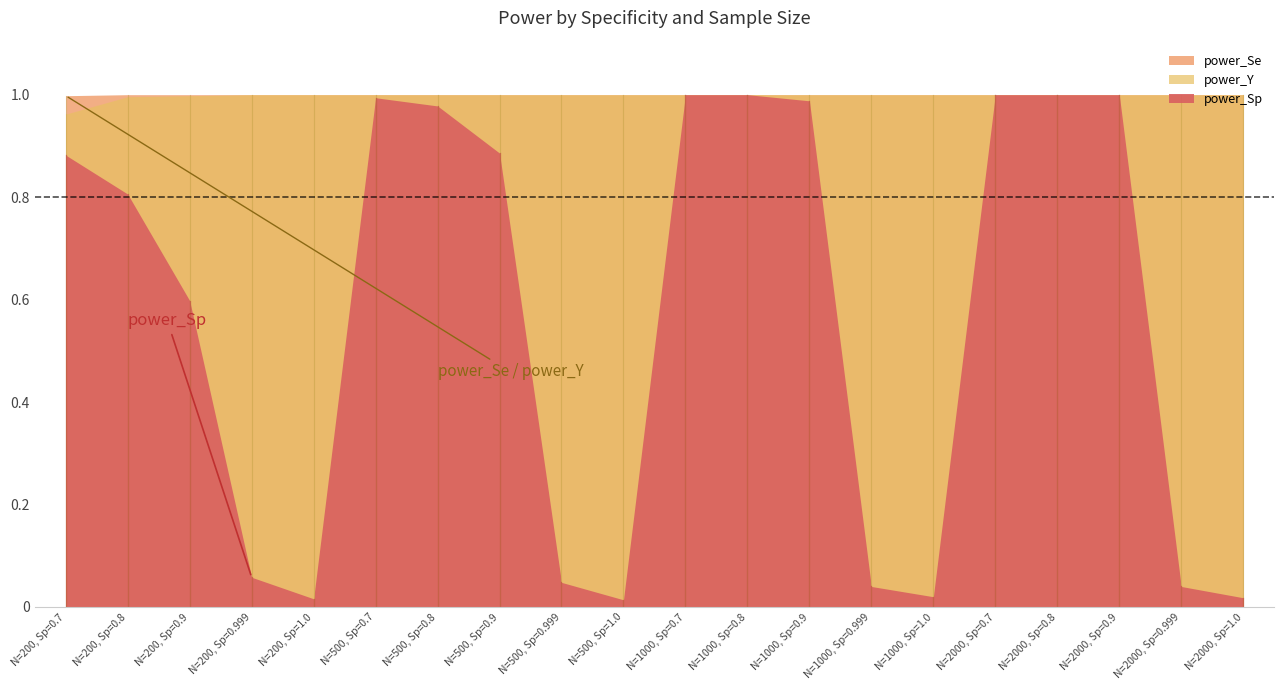

Reading left to right, extract all data points from this chart.

power_Sp: N=200, Sp=0.7=0.9	N=200, Sp=0.8=0.8	N=200, Sp=0.9=0.6	N=200, Sp=0.999=0.1	N=200, Sp=1.0=0.0	N=500, Sp=0.7=1.0	N=500, Sp=0.8=1.0	N=500, Sp=0.9=0.9	N=500, Sp=0.999=0.0	N=500, Sp=1.0=0.0	N=1000, Sp=0.7=1.0	N=1000, Sp=0.8=1.0	N=1000, Sp=0.9=1.0	N=1000, Sp=0.999=0.0	N=1000, Sp=1.0=0.0	N=2000, Sp=0.7=1.0	N=2000, Sp=0.8=1.0	N=2000, Sp=0.9=1.0	N=2000, Sp=0.999=0.0	N=2000, Sp=1.0=0.0
power_Se: N=200, Sp=0.7=1.0	N=200, Sp=0.8=1.0	N=200, Sp=0.9=1.0	N=200, Sp=0.999=1.0	N=200, Sp=1.0=1.0	N=500, Sp=0.7=1.0	N=500, Sp=0.8=1.0	N=500, Sp=0.9=1.0	N=500, Sp=0.999=1.0	N=500, Sp=1.0=1.0	N=1000, Sp=0.7=1.0	N=1000, Sp=0.8=1.0	N=1000, Sp=0.9=1.0	N=1000, Sp=0.999=1.0	N=1000, Sp=1.0=1.0	N=2000, Sp=0.7=1.0	N=2000, Sp=0.8=1.0	N=2000, Sp=0.9=1.0	N=2000, Sp=0.999=1.0	N=2000, Sp=1.0=1.0
power_Y: N=200, Sp=0.7=1.0	N=200, Sp=0.8=1.0	N=200, Sp=0.9=1.0	N=200, Sp=0.999=1.0	N=200, Sp=1.0=1.0	N=500, Sp=0.7=1.0	N=500, Sp=0.8=1.0	N=500, Sp=0.9=1.0	N=500, Sp=0.999=1.0	N=500, Sp=1.0=1.0	N=1000, Sp=0.7=1.0	N=1000, Sp=0.8=1.0	N=1000, Sp=0.9=1.0	N=1000, Sp=0.999=1.0	N=1000, Sp=1.0=1.0	N=2000, Sp=0.7=1.0	N=2000, Sp=0.8=1.0	N=2000, Sp=0.9=1.0	N=2000, Sp=0.999=1.0	N=2000, Sp=1.0=1.0